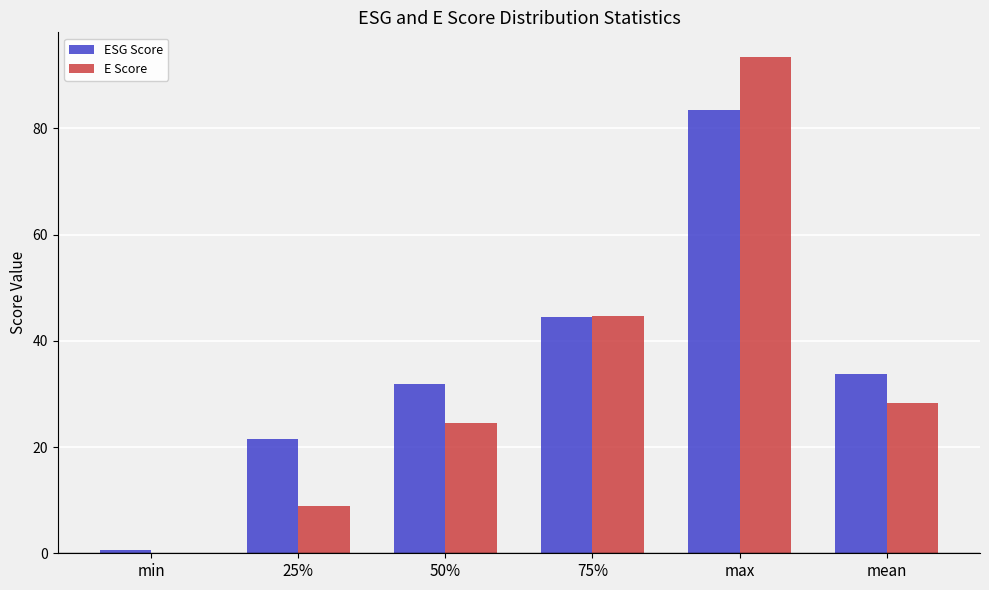

Are the bars horizontal?

No